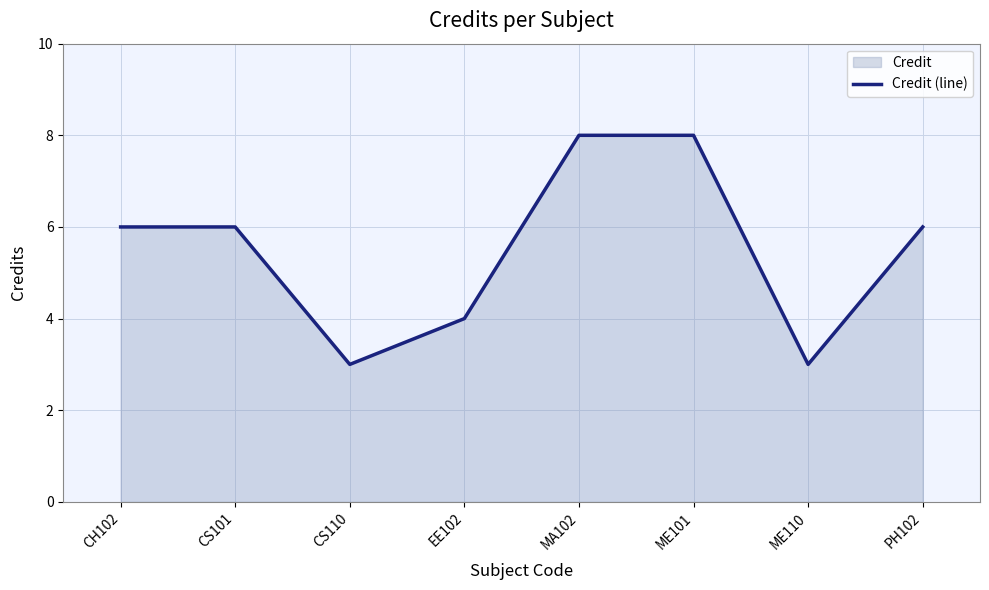

Reading left to right, list all the values displayed in this chart.

6	6	3	4	8	8	3	6